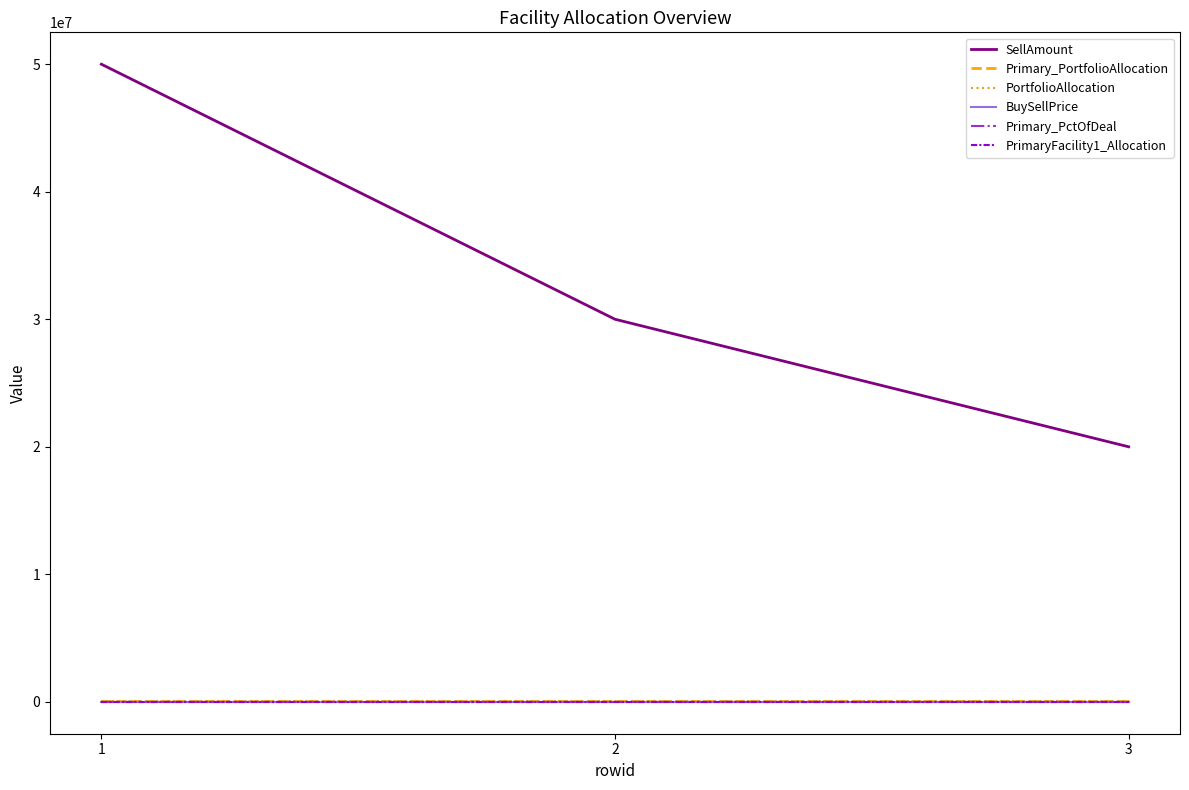

Is this an area chart (filled region under the line)?

No